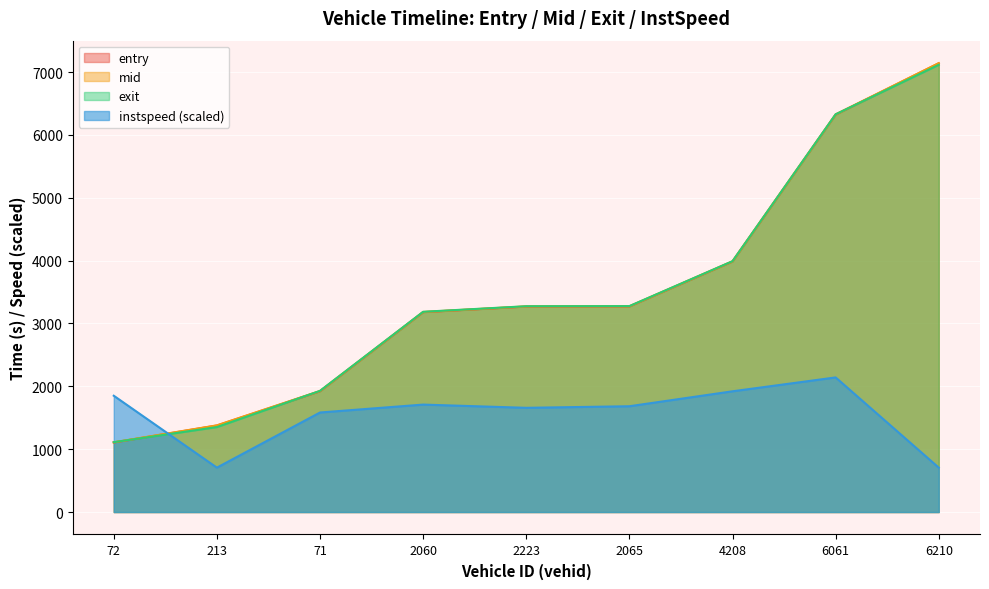

In instspeed, how many points are lower than both neighbors (excluding endpoints)?

2